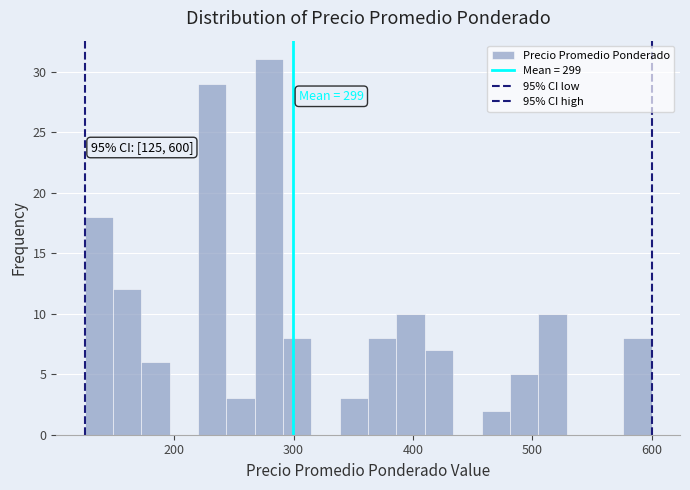

Around what value on the x-axis is the tallest bar? Give the approximate position of its centre, as read against the axis.

280